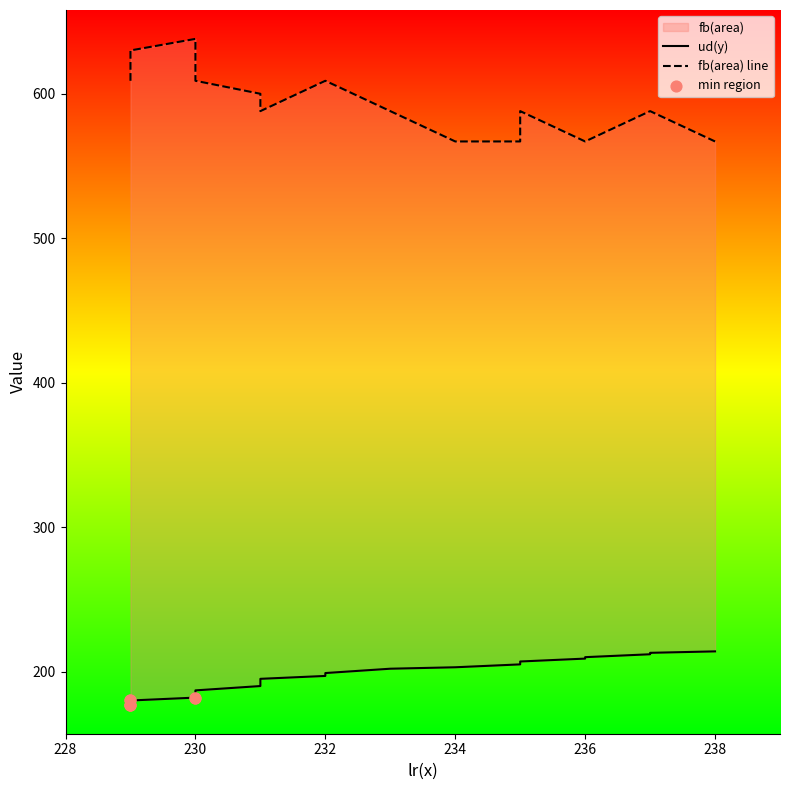

What is the total value across all series at 237?

800